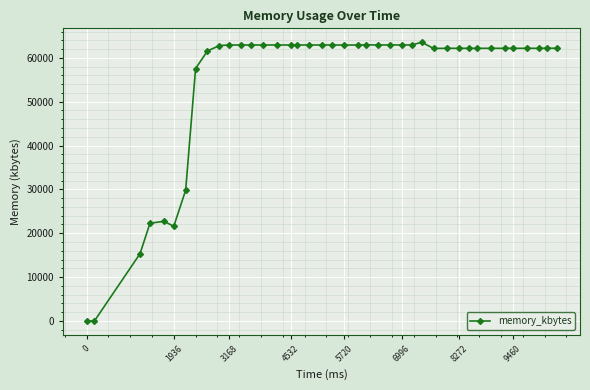

What is the maximum value shown in the chart?

63552